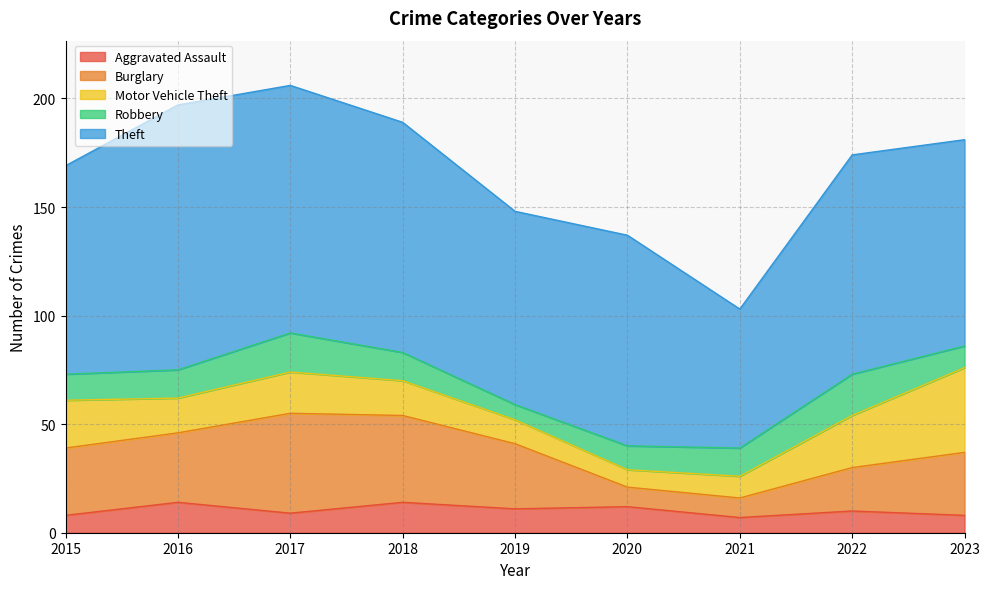

Is the value of Robbery at 2020 greater than the value of Aggravated Assault at 2023?

Yes